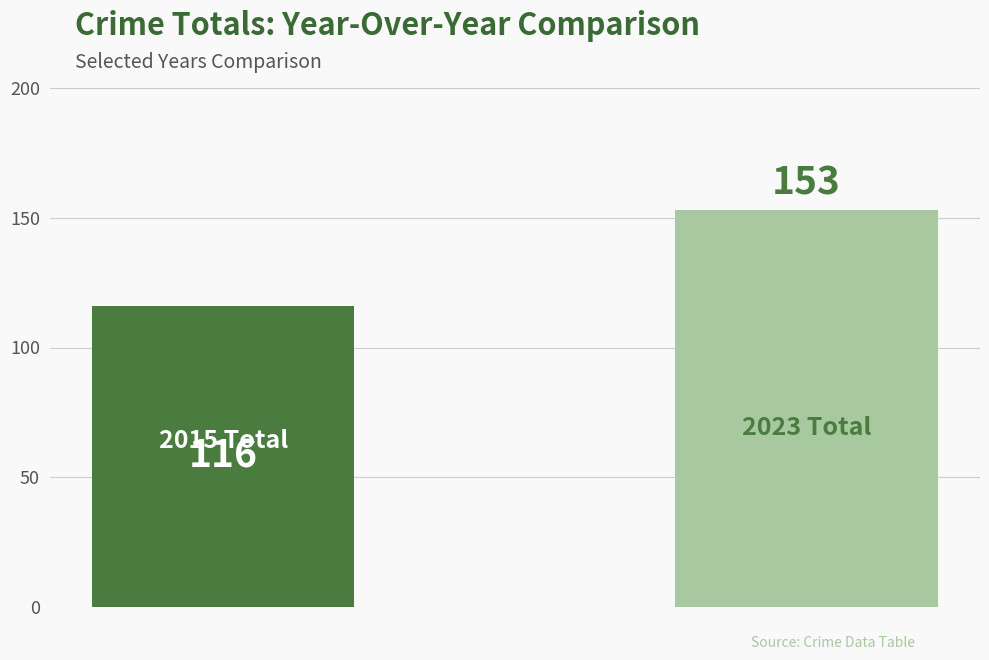

Are the bars grouped side by side (vs. stacked)?

No